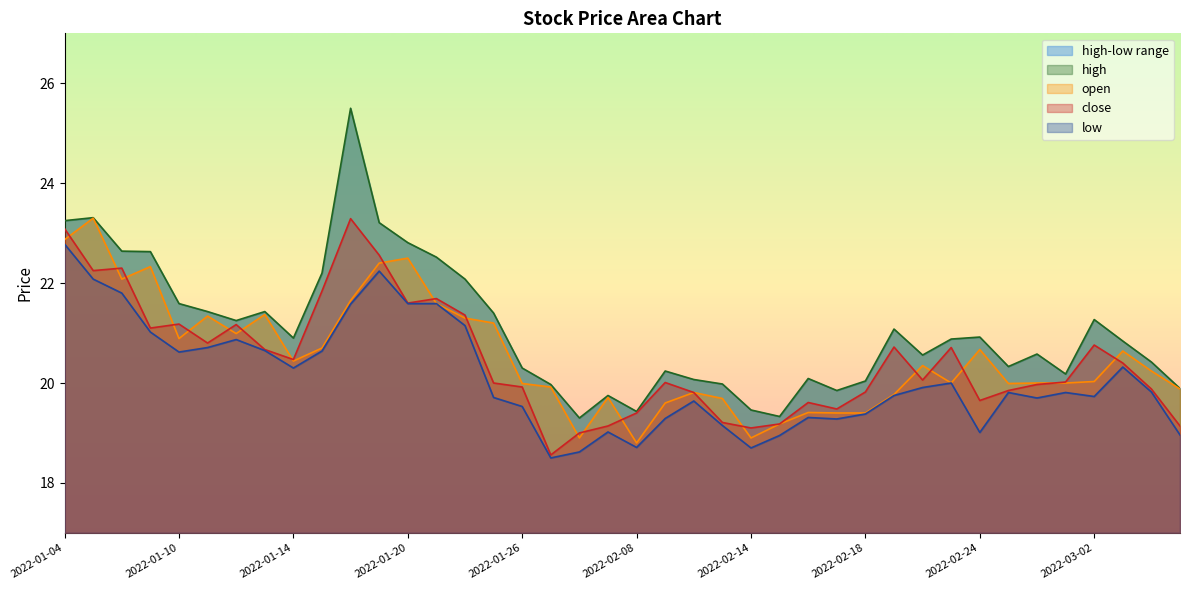

In low, how many points are lower than both neighbors (excluding endpoints)?

9